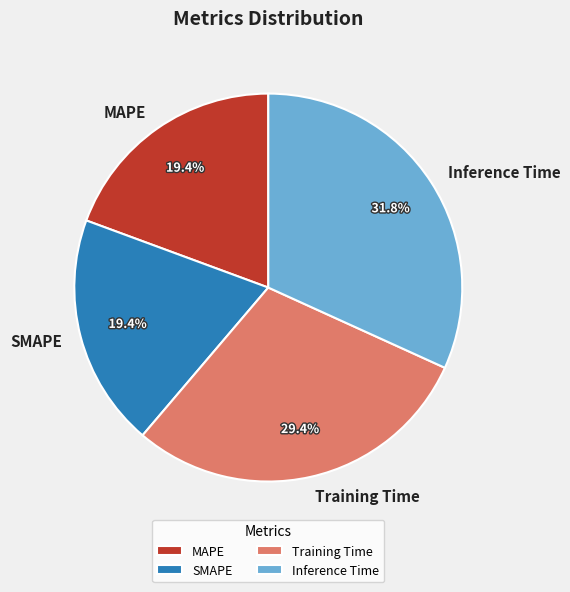

To the nearest percent, what is the average slice percentage?

25%